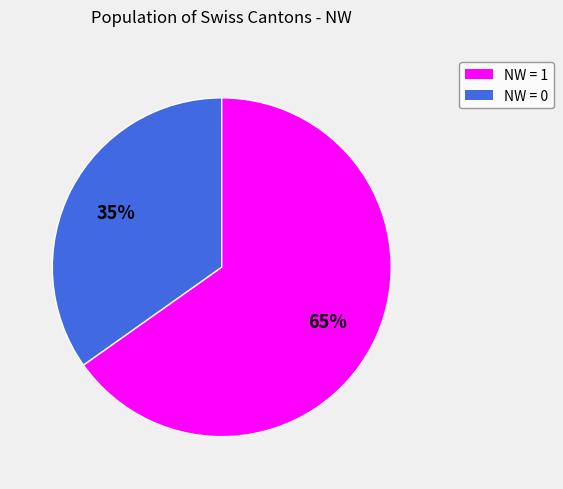

Is there any slice that represents more than half of the pie?

Yes